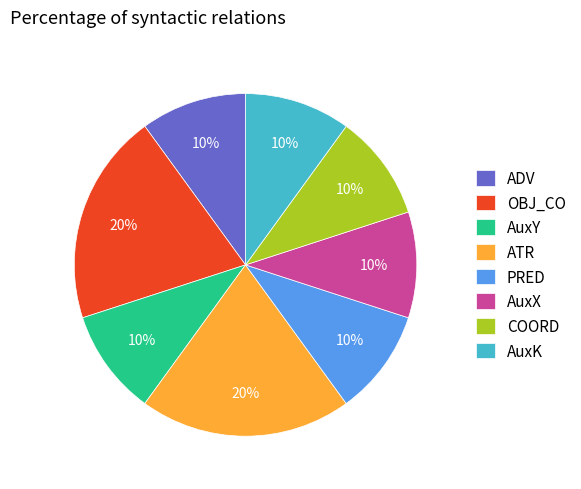

How many slices are in this pie chart?

8